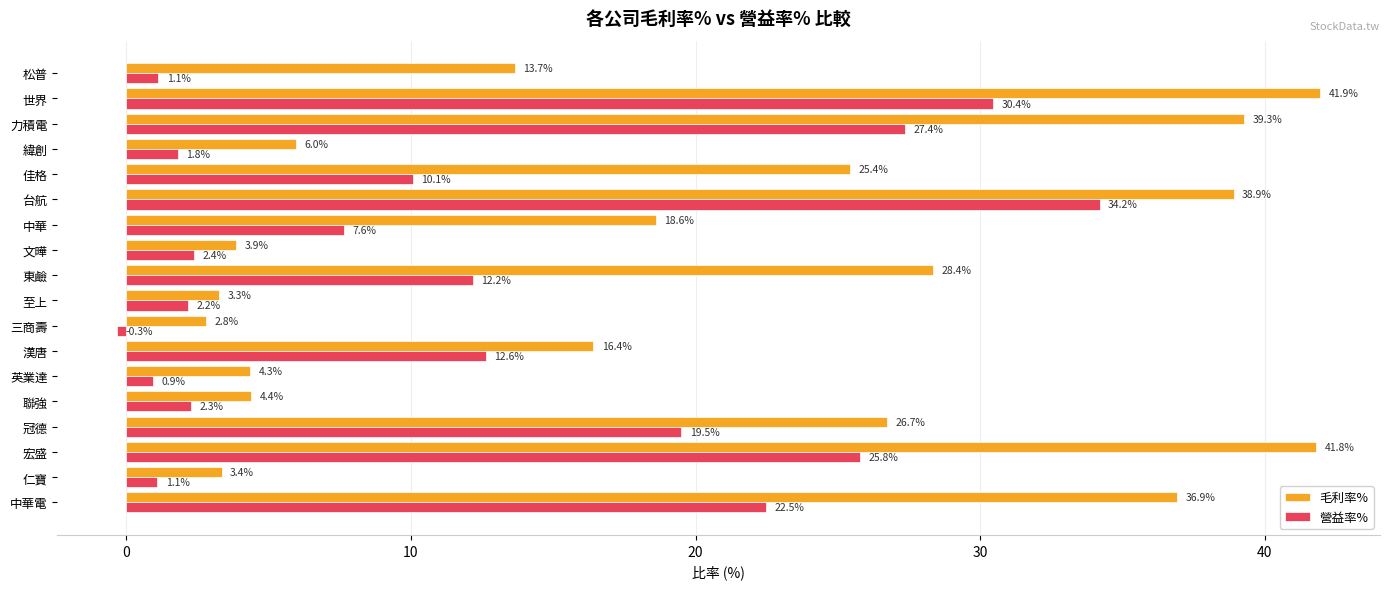

What is the sum of the 營益率% values at 至上 and 台航?

36.4